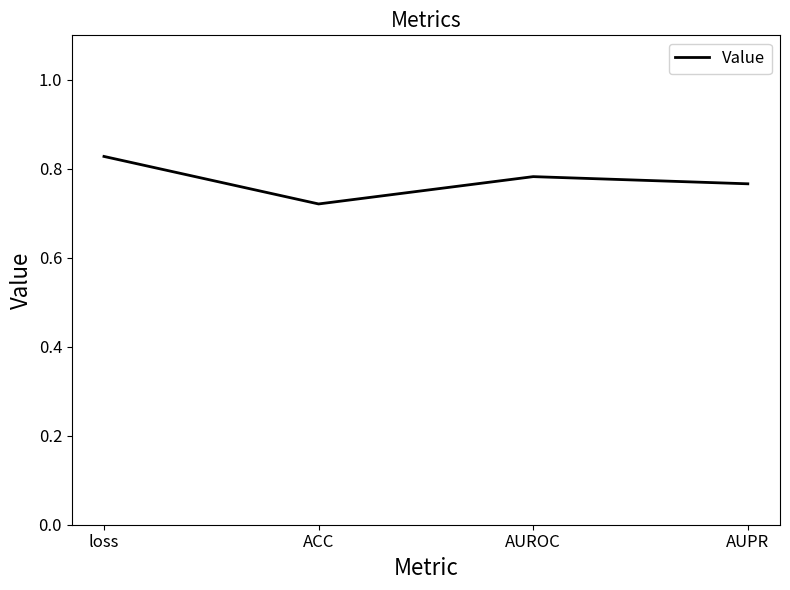

List the labels in order of value, smallest first.

ACC, AUPR, AUROC, loss